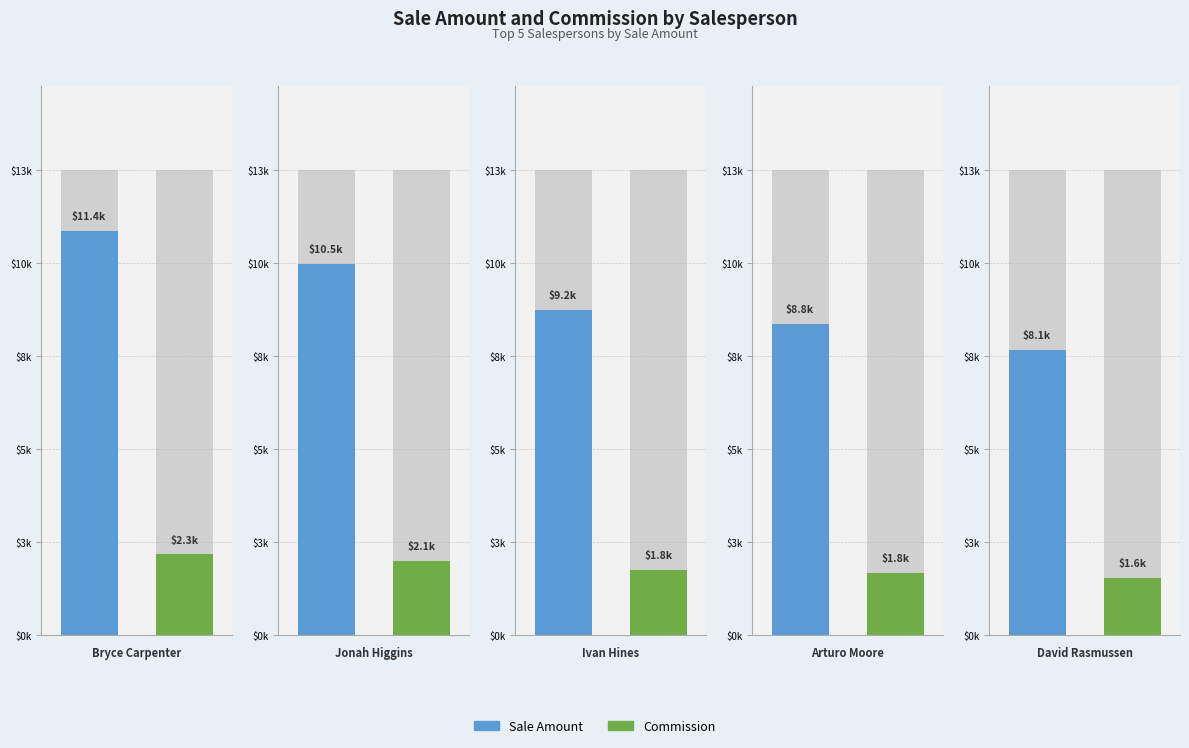

Which series has the largest range (max minus min)?

Sale Amount